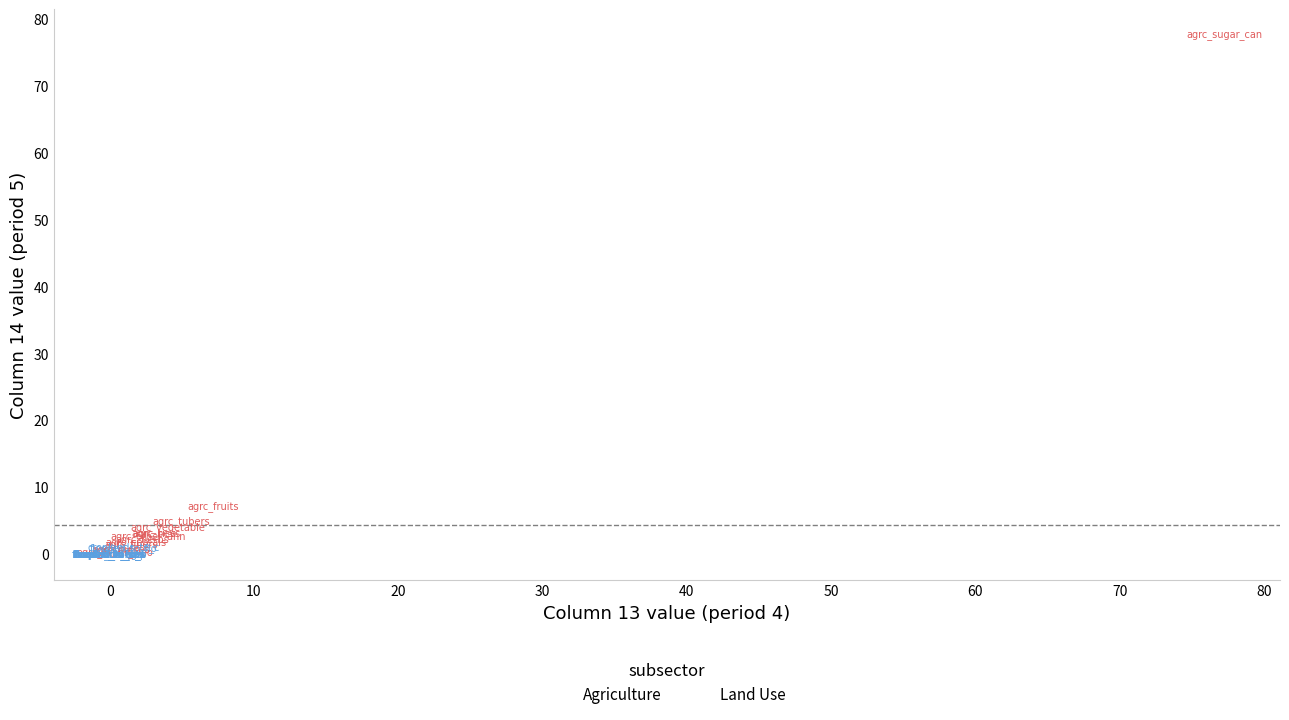

Which series has the largest Y range (max minus min)?

Agriculture